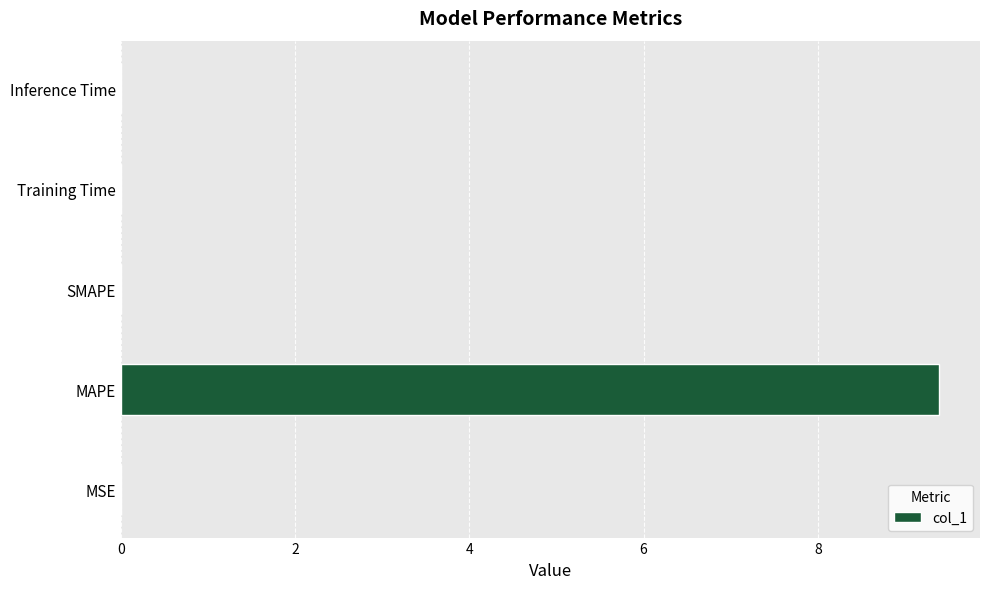

What is the maximum value shown in the chart?

9.4